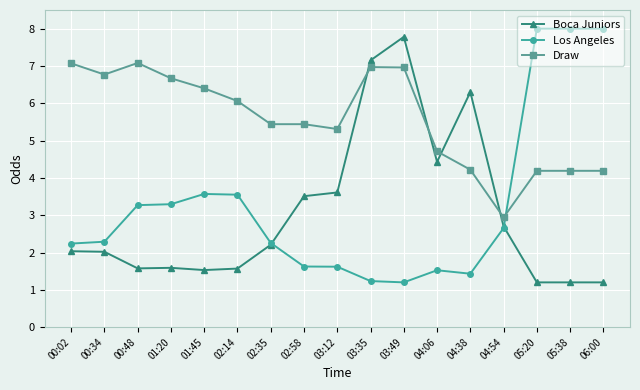

The Boca Juniors series shows 2.2 at 02:35. True or false?

True